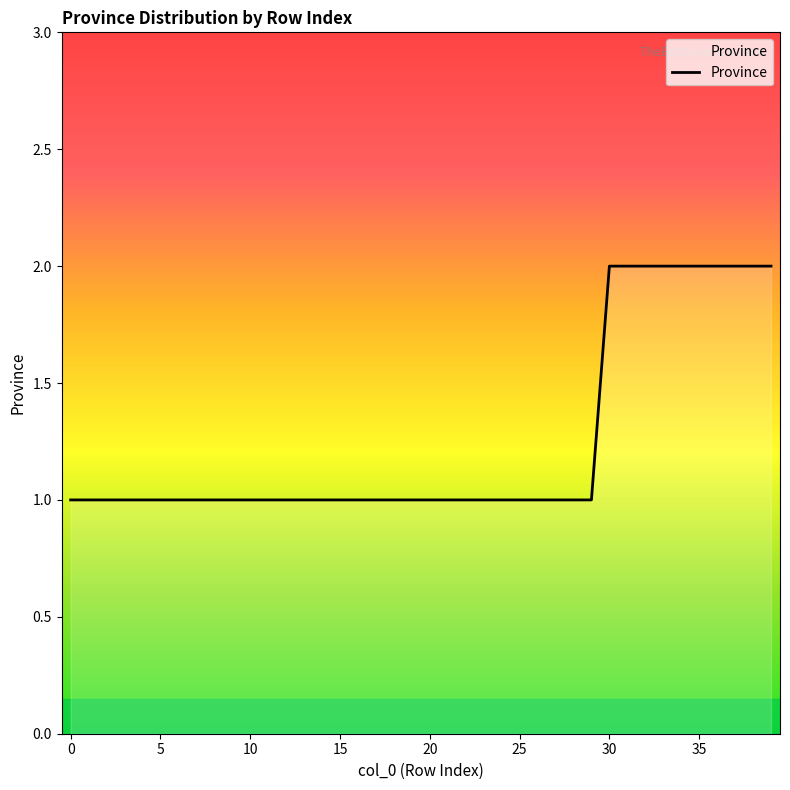

Reading left to right, list all the values displayed in this chart.

0=1	1=1	2=1	3=1	4=1	5=1	6=1	7=1	8=1	9=1	10=1	11=1	12=1	13=1	14=1	15=1	16=1	17=1	18=1	19=1	20=1	21=1	22=1	23=1	24=1	25=1	26=1	27=1	28=1	29=1	30=2	31=2	32=2	33=2	34=2	35=2	36=2	37=2	38=2	39=2